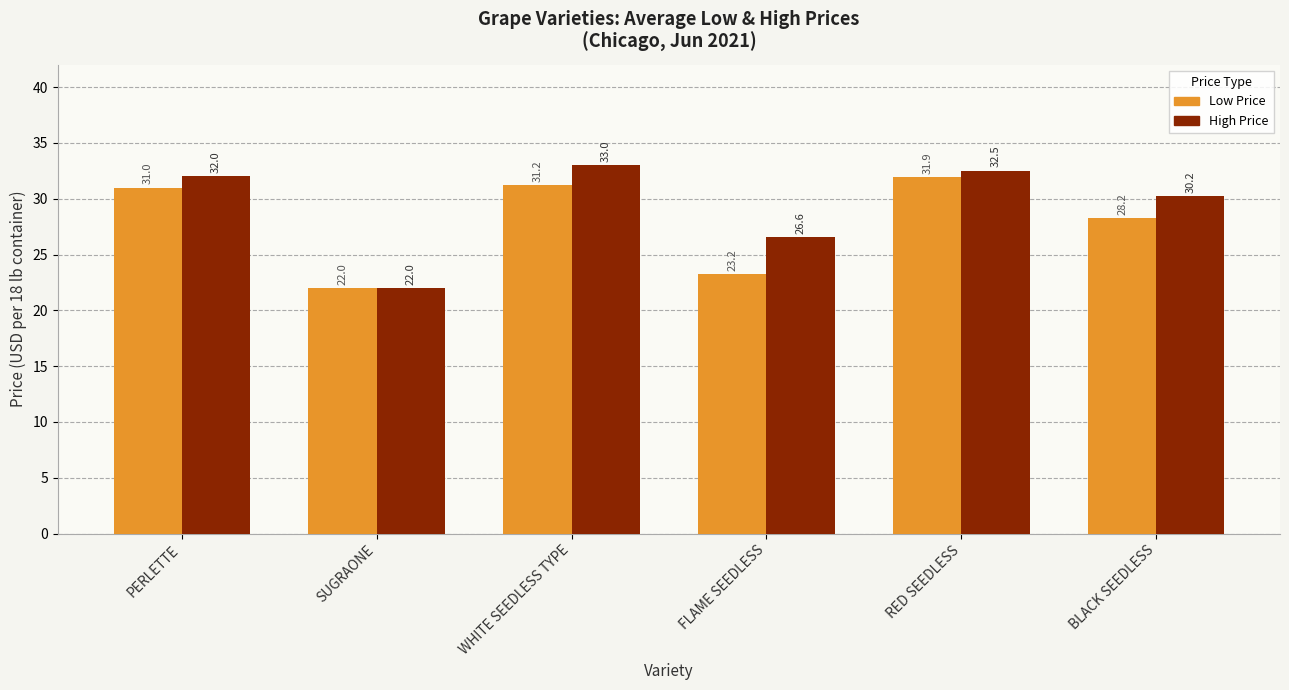

What is the label of the 3rd bar from the left?

WHITE SEEDLESS TYPE